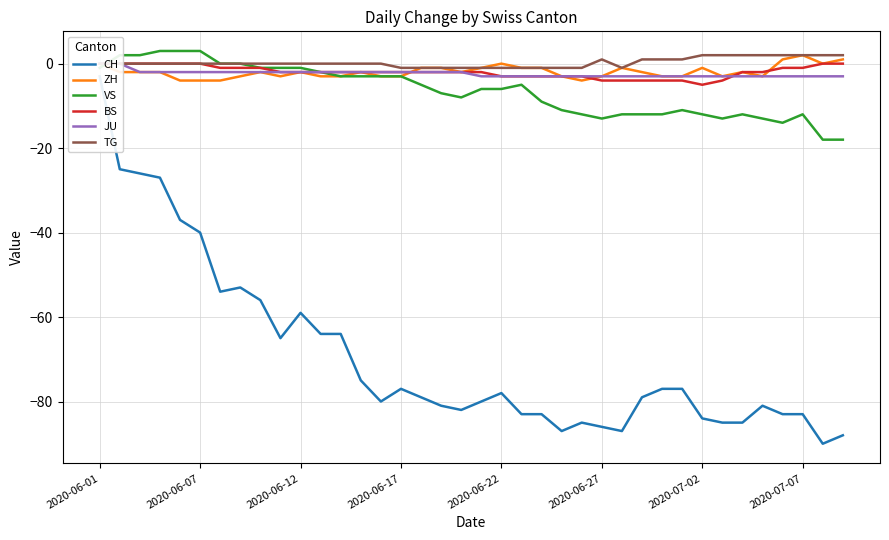

Reading left to right, transcribe all the data shown in this chart.

CH: -3	-25	-26	-27	-37	-40	-54	-53	-56	-65	-59	-64	-64	-75	-80	-77	-79	-81	-82	-80	-78	-83	-83	-87	-85	-86	-87	-79	-77	-77	-84	-85	-85	-81	-83	-83	-90	-88
ZH: 0	-2	-2	-2	-4	-4	-4	-3	-2	-3	-2	-3	-3	-2	-3	-3	-1	-1	-2	-1	0	-1	-1	-3	-4	-3	-1	-2	-3	-3	-1	-3	-2	-3	1	2	0	1
VS: -1	2	2	3	3	3	0	0	-1	-1	-1	-2	-3	-3	-3	-3	-5	-7	-8	-6	-6	-5	-9	-11	-12	-13	-12	-12	-12	-11	-12	-13	-12	-13	-14	-12	-18	-18
BS: 0	0	0	0	0	0	-1	-1	-1	-2	-2	-2	-2	-2	-2	-2	-2	-2	-2	-2	-3	-3	-3	-3	-3	-4	-4	-4	-4	-4	-5	-4	-2	-2	-1	-1	0	0
JU: 0	0	-2	-2	-2	-2	-2	-2	-2	-2	-2	-2	-2	-2	-2	-2	-2	-2	-2	-3	-3	-3	-3	-3	-3	-3	-3	-3	-3	-3	-3	-3	-3	-3	-3	-3	-3	-3
TG: 0	0	0	0	0	0	0	0	0	0	0	0	0	0	0	-1	-1	-1	-1	-1	-1	-1	-1	-1	-1	1	-1	1	1	1	2	2	2	2	2	2	2	2